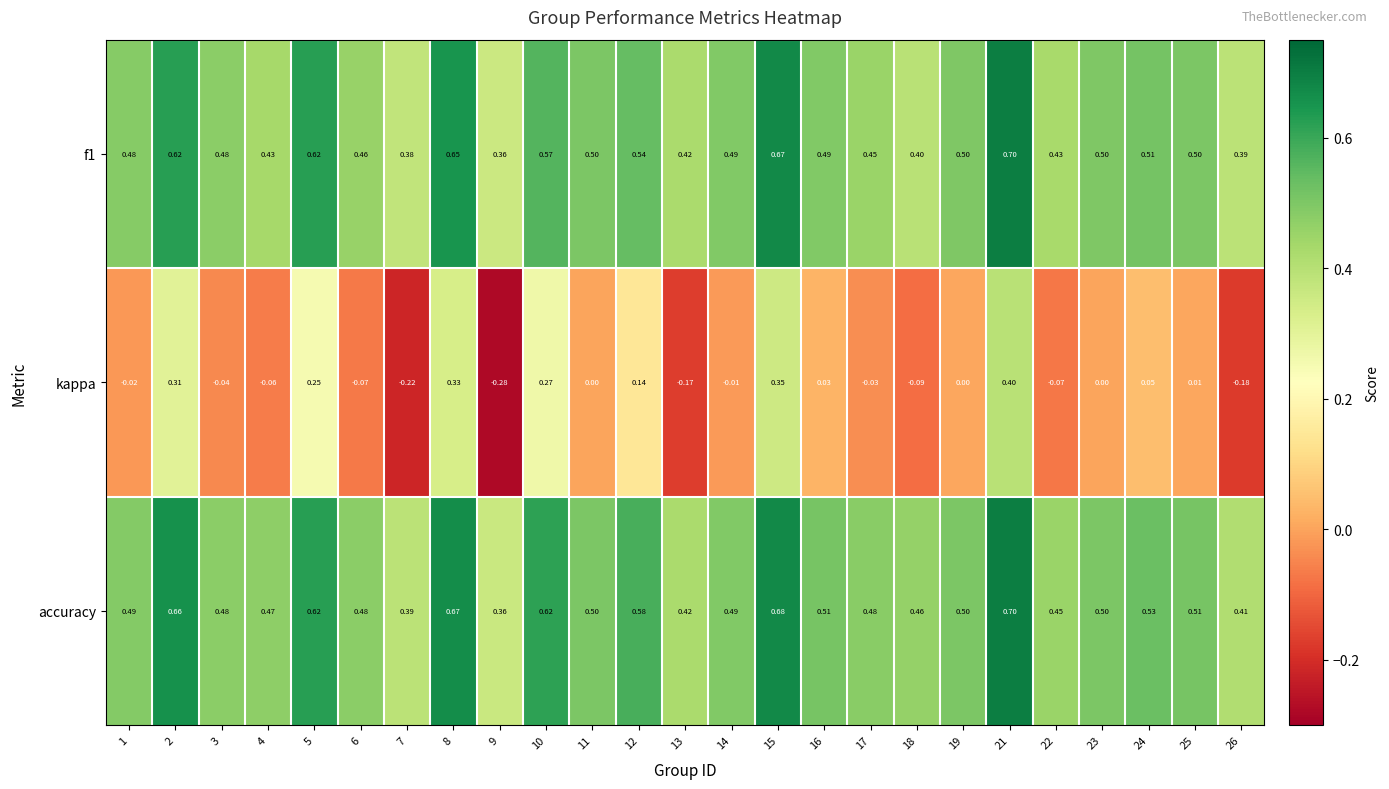

Which series has the largest range (max minus min)?

kappa